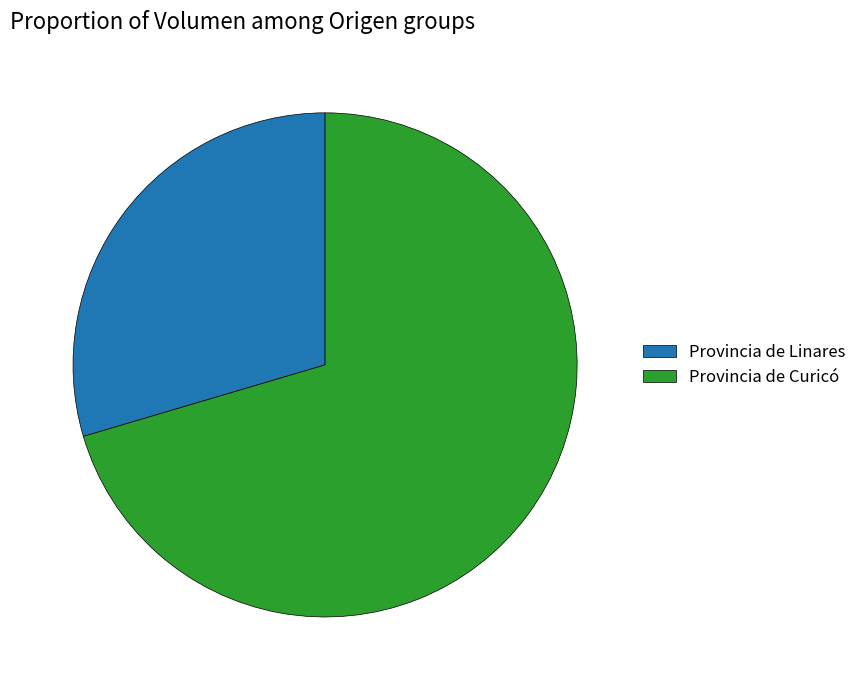

Do Provincia de Linares and Provincia de Curicó together represent more than half of the pie?

Yes